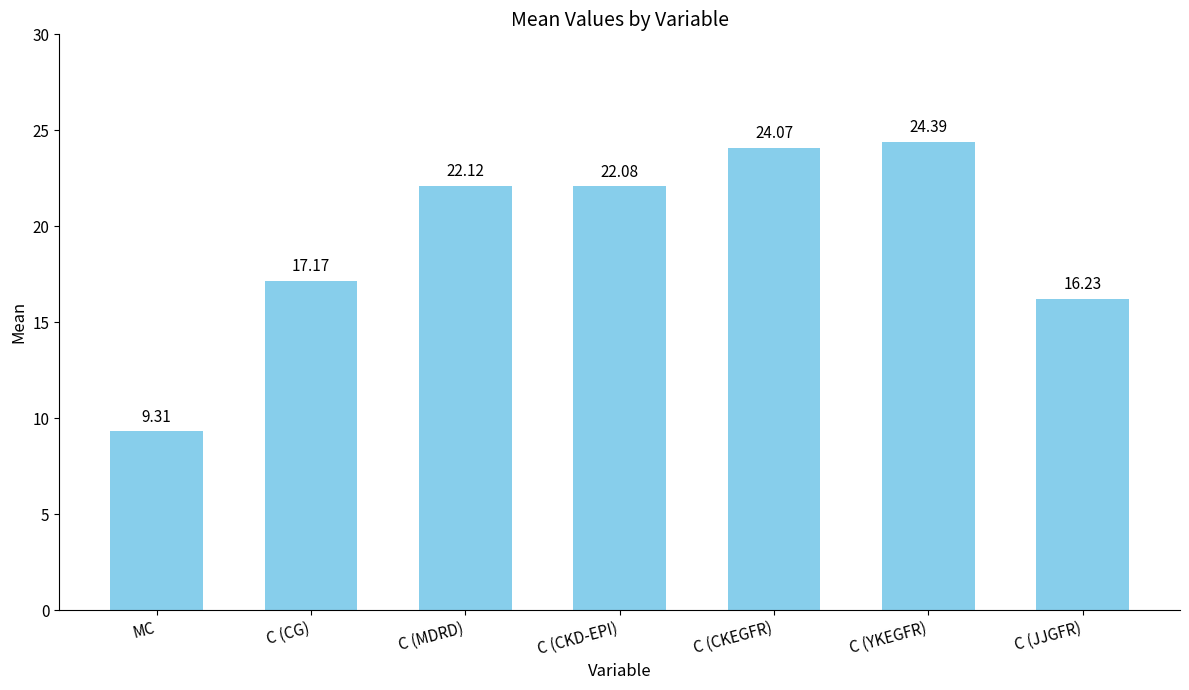

Which label corresponds to the smallest value in the chart?

MC